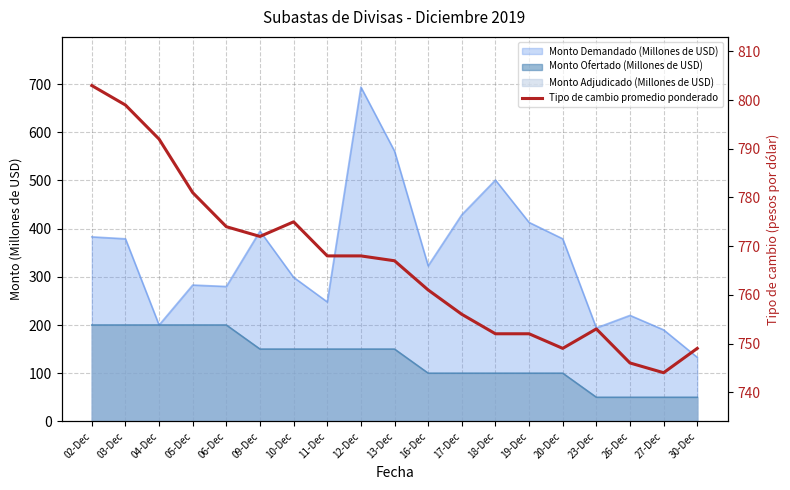

How many data points does each series have?

19